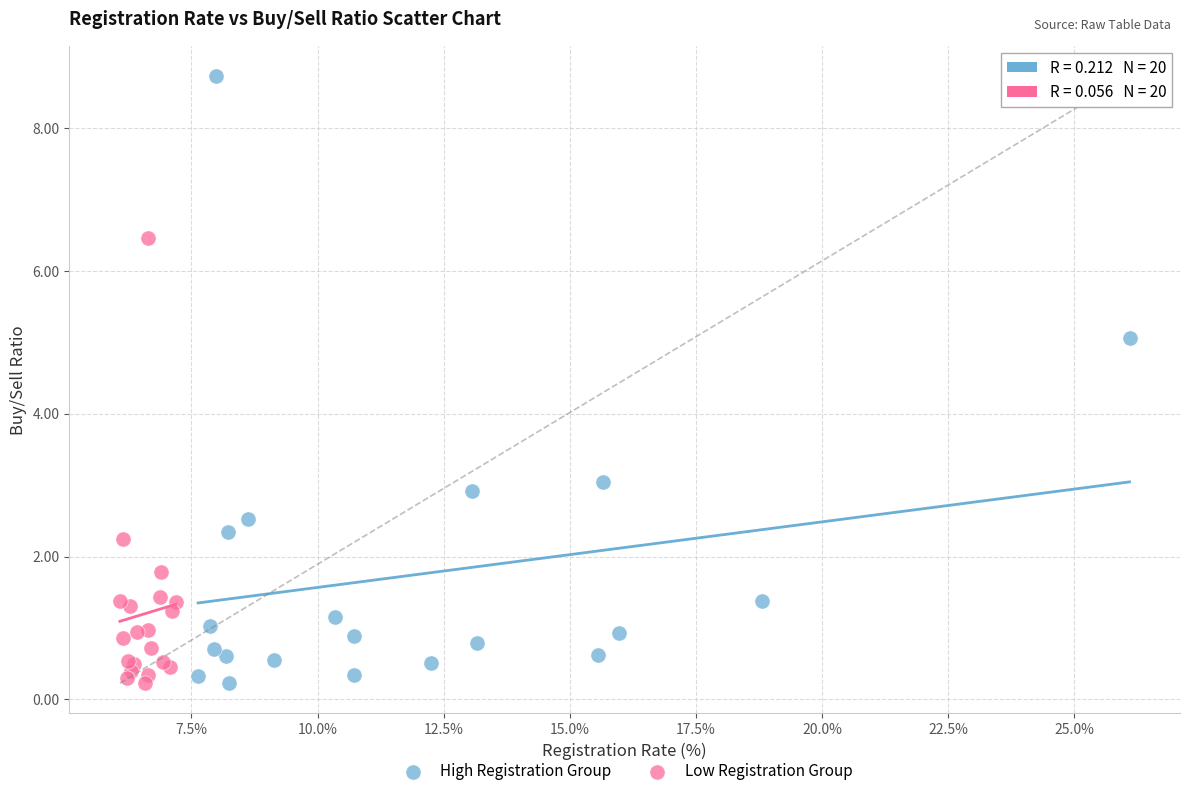

Which series reaches the maximum Y coordinate?

High Registration Group